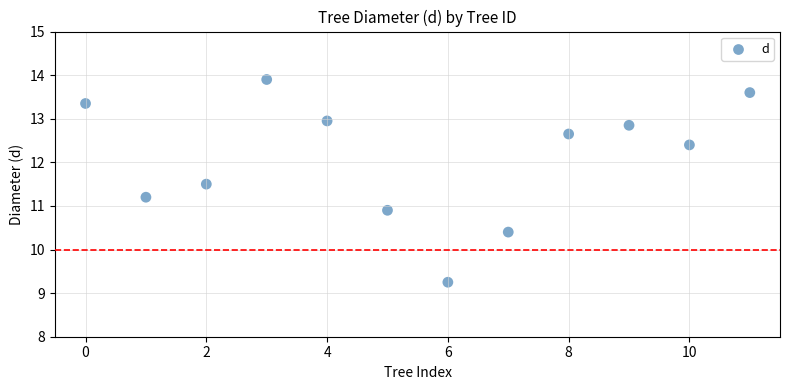

What Y value in the scatter plot is closest to 11?

10.9